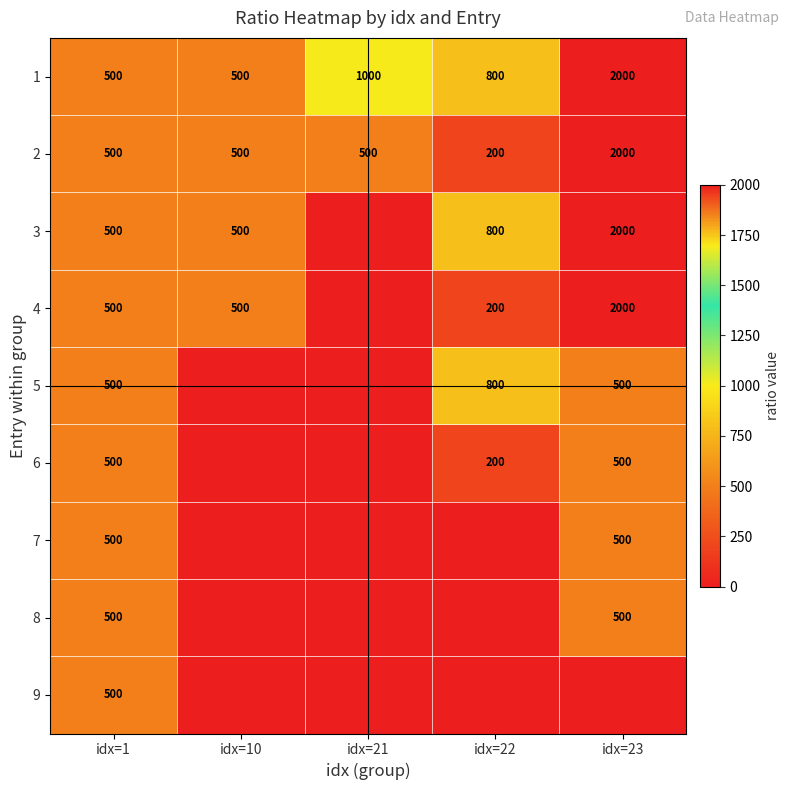

At how many categories does at least one series exceed 1032?

1